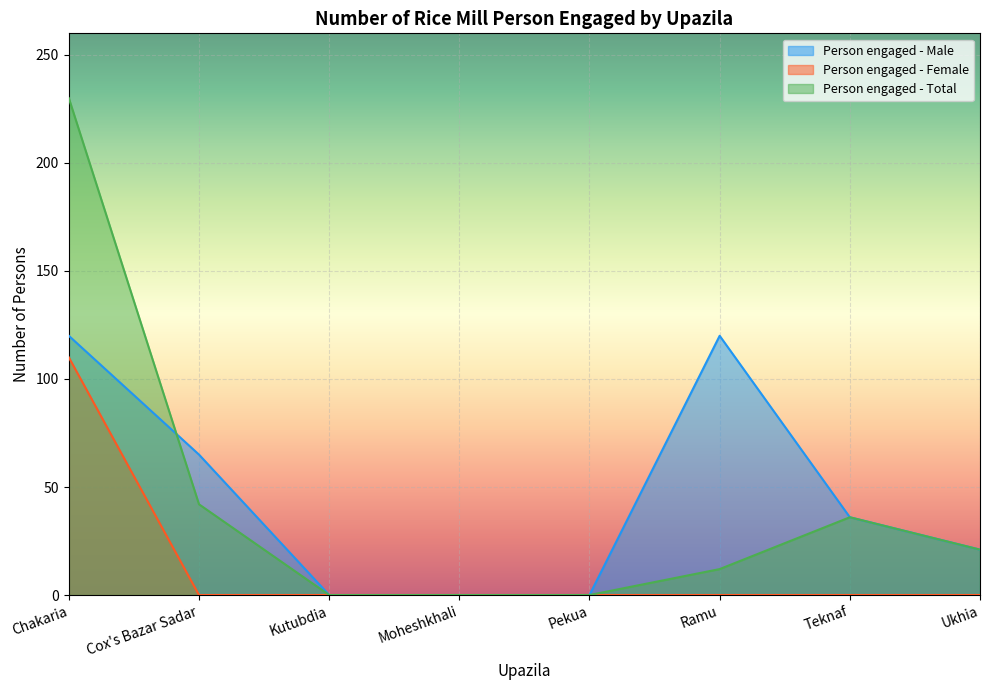

Where does the Person engaged - Total series first go above 21?

Chakaria